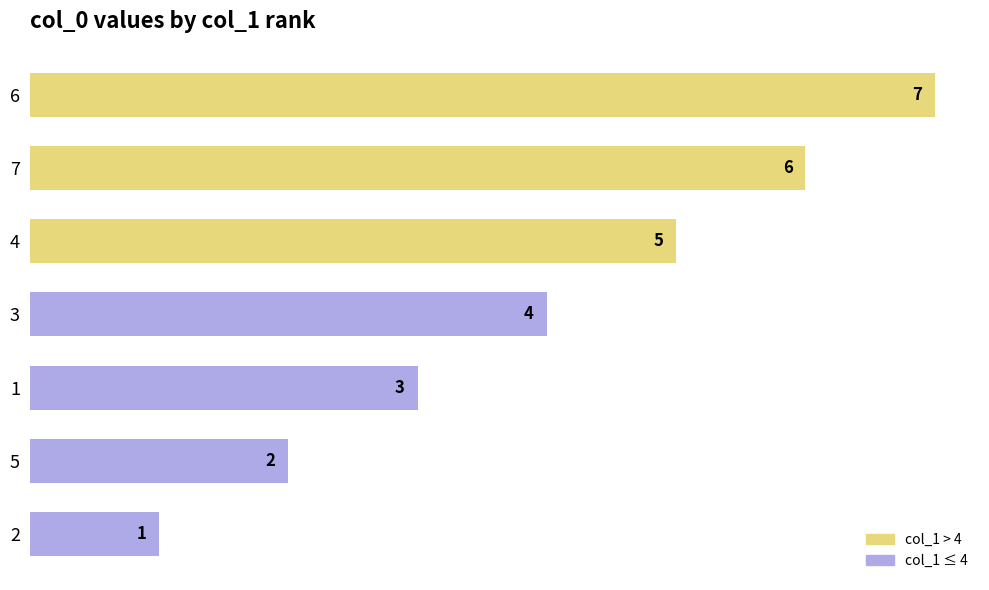

What is the sum of all values?

28